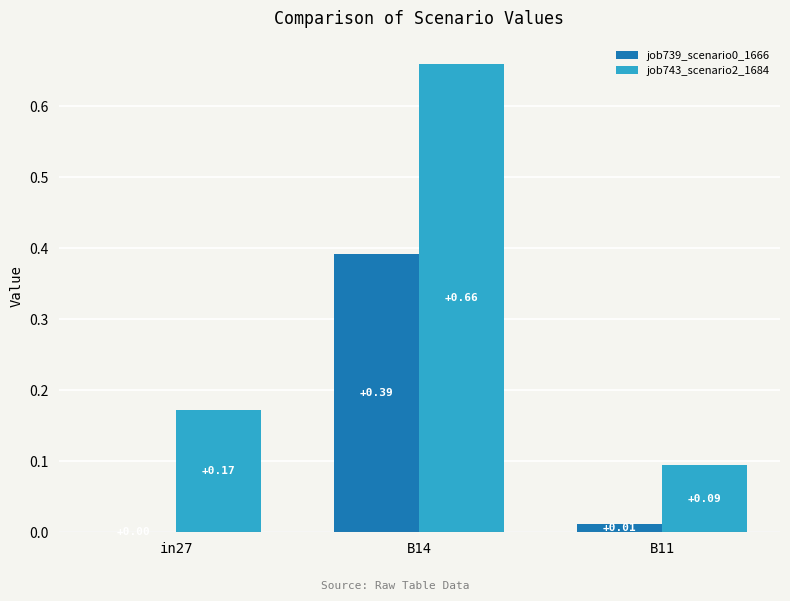

Between B14 and B11, which series saw the biggest shift?

job743_scenario2_1684